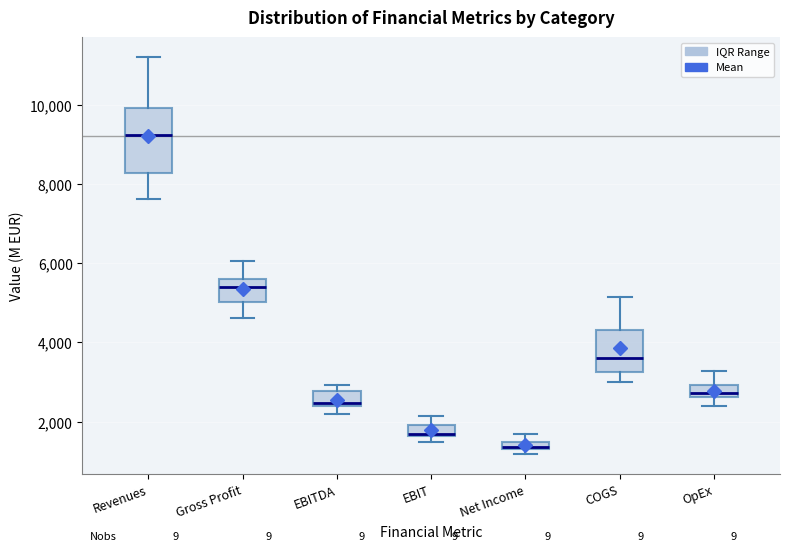

Comparing the boxes themselves (not the whiskers), which one is the tallest?

Revenues